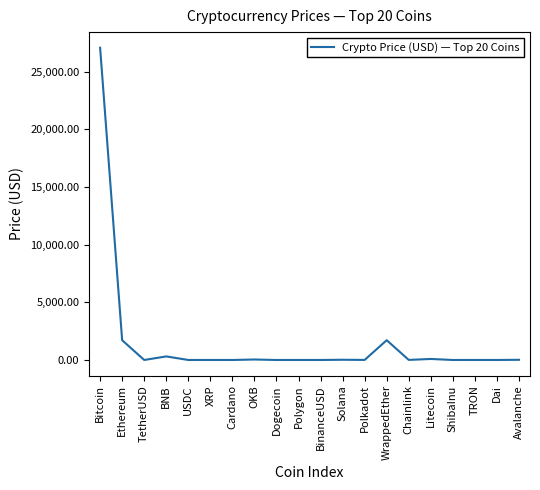

What is the average value?

1550.3